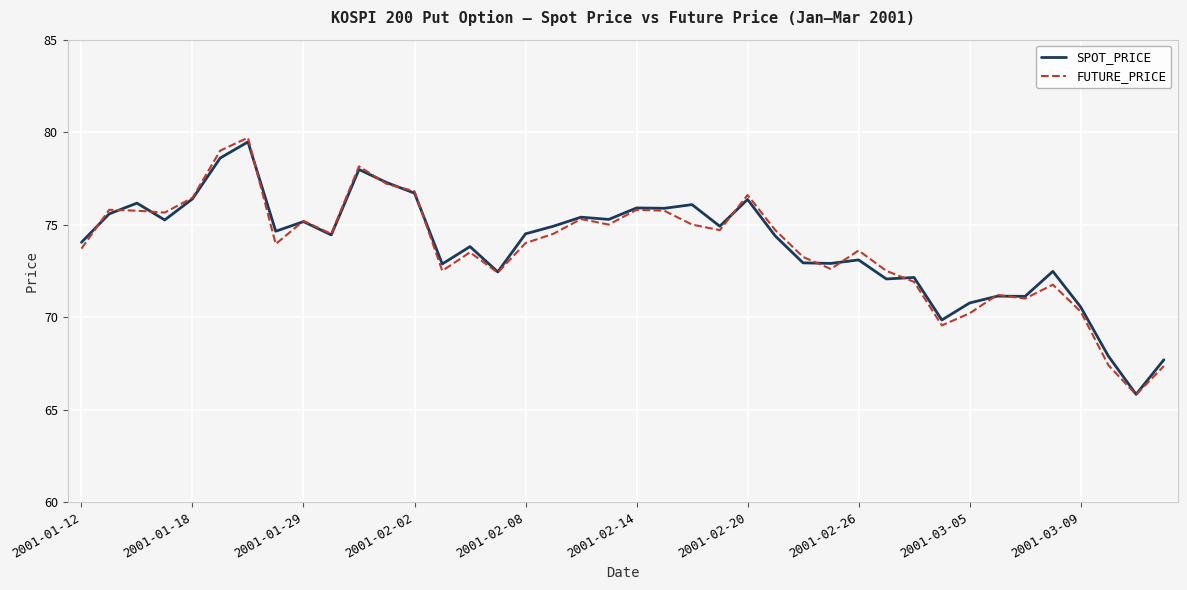

What is the minimum value for SPOT_PRICE?

65.8